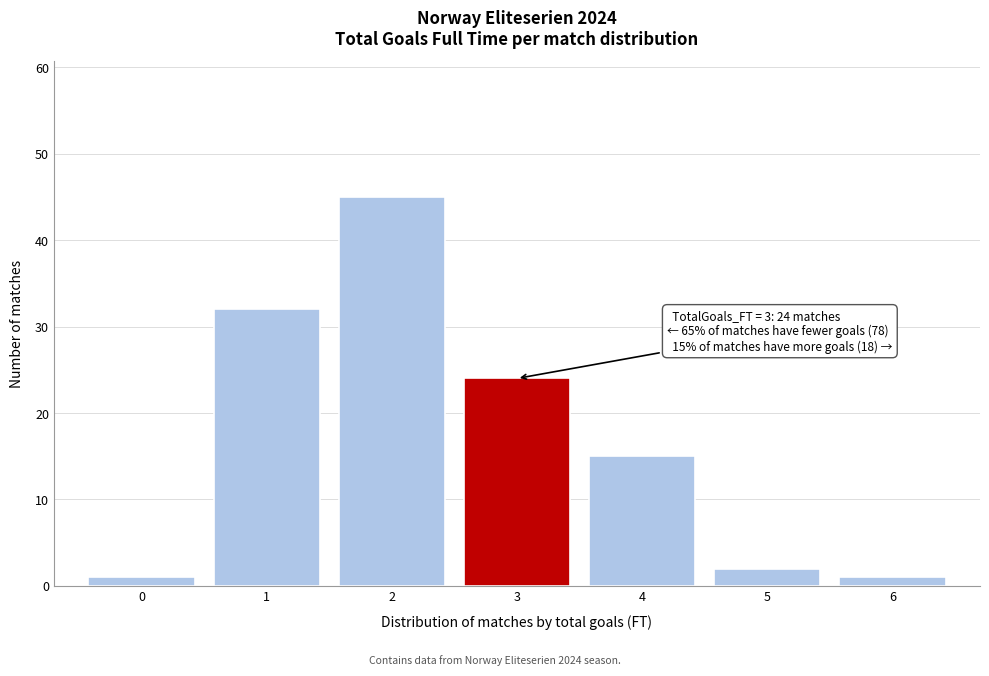

Reading left to right, transcribe all the data shown in this chart.

0=1	1=32	2=45	3=24	4=15	5=2	6=1